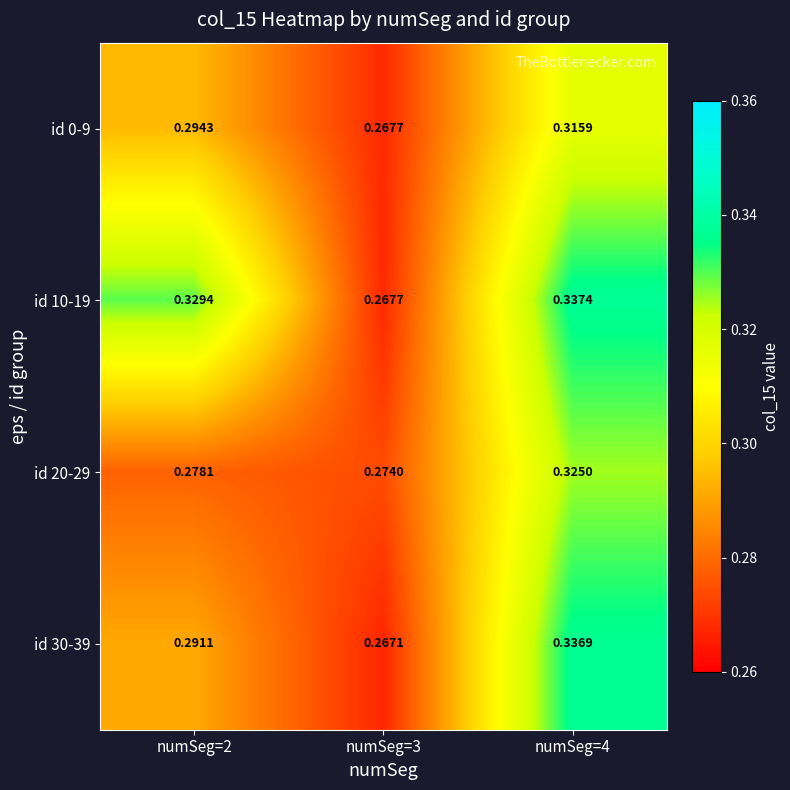

Is the value of id 30-39 at numSeg=2 greater than the value of id 10-19 at numSeg=4?

No